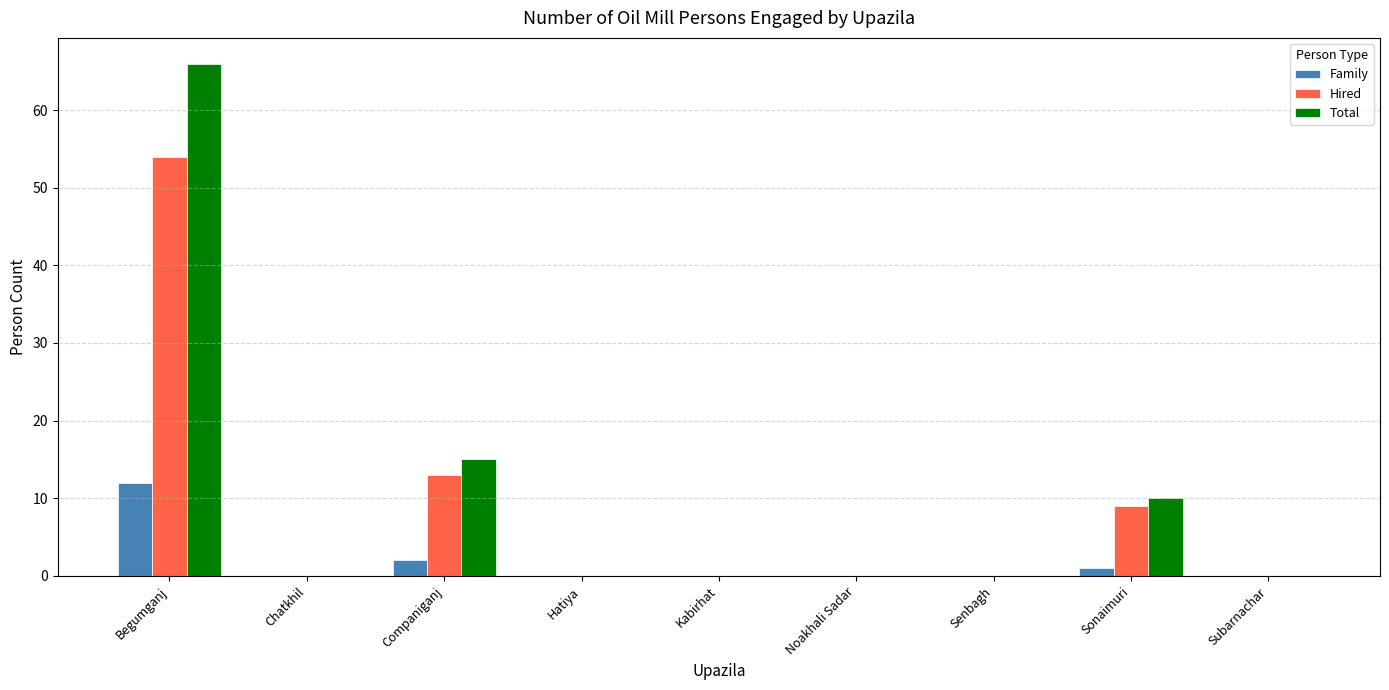

What is the greatest value displayed?

66